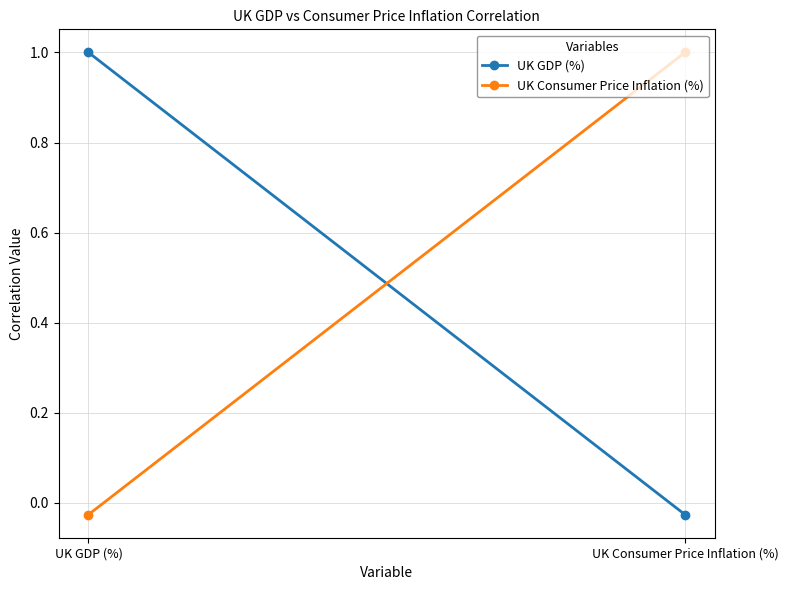

Reading left to right, what are all the values shown in this chart?

UK GDP (%): 1.0	-0.0
UK Consumer Price Inflation (%): -0.0	1.0